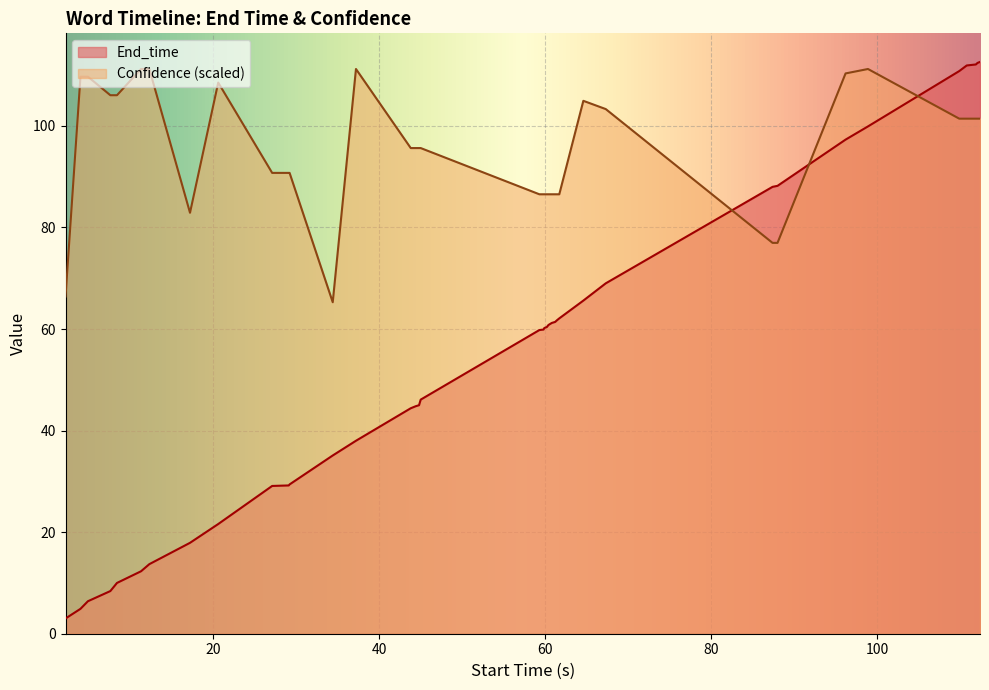

Which series has the largest range (max minus min)?

End_time